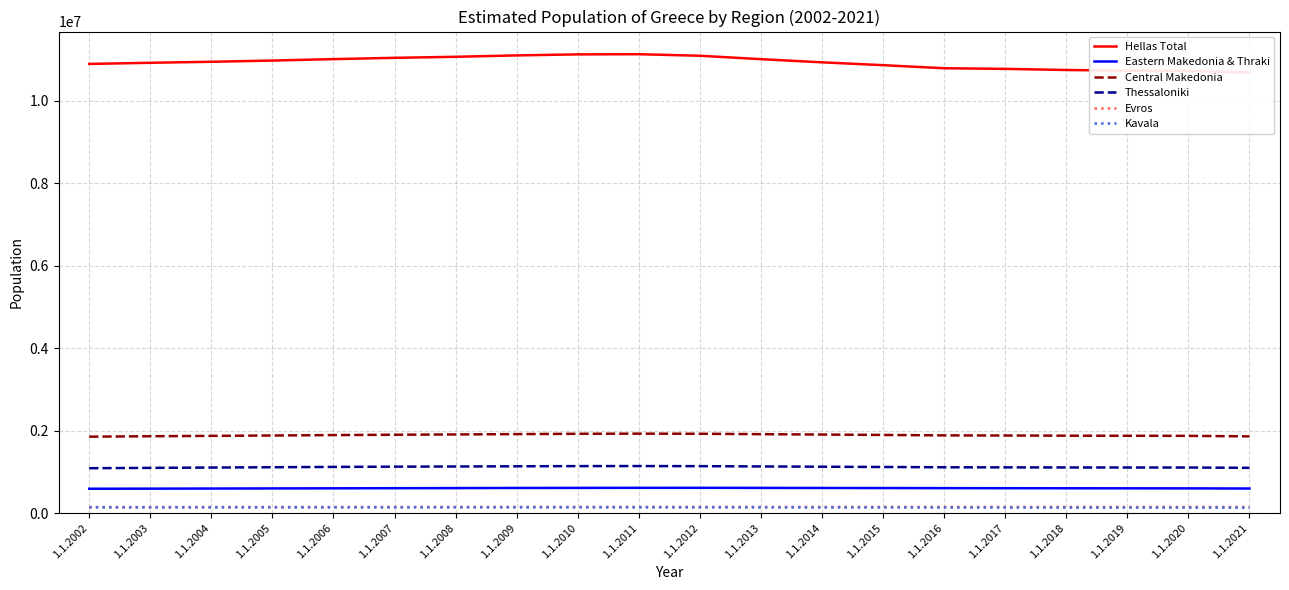

Reading right to left, list all the values displayed in this chart.

Hellas Total: 1.1.2021=10678632	1.1.2020=10718565	1.1.2019=10724599	1.1.2018=10741165	1.1.2017=10768193	1.1.2016=10783748	1.1.2015=10858018	1.1.2014=10926807	1.1.2013=11003615	1.1.2012=11086406	1.1.2011=11123392	1.1.2010=11119289	1.1.2009=11094745	1.1.2008=11060937	1.1.2007=11036008	1.1.2006=11004716	1.1.2005=10969912	1.1.2004=10940369	1.1.2003=10915770	1.1.2002=10888274
Eastern Makedonia & Thraki: 1.1.2021=594905	1.1.2020=598613	1.1.2019=599723	1.1.2018=601175	1.1.2017=602799	1.1.2016=604504	1.1.2015=606490	1.1.2014=608214	1.1.2013=610102	1.1.2012=612074	1.1.2011=611573	1.1.2010=610112	1.1.2009=608639	1.1.2008=605411	1.1.2007=602965	1.1.2006=600034	1.1.2005=597258	1.1.2004=594512	1.1.2003=592085	1.1.2002=589489
Central Makedonia: 1.1.2021=1858755	1.1.2020=1872102	1.1.2019=1873777	1.1.2018=1875996	1.1.2017=1880122	1.1.2016=1883339	1.1.2015=1893878	1.1.2014=1903360	1.1.2013=1912624	1.1.2012=1922590	1.1.2011=1925437	1.1.2010=1921906	1.1.2009=1913980	1.1.2008=1905904	1.1.2007=1899242	1.1.2006=1890244	1.1.2005=1880517	1.1.2004=1871566	1.1.2003=1862475	1.1.2002=1852039
Thessaloniki: 1.1.2021=1096665	1.1.2020=1104023	1.1.2019=1104690	1.1.2018=1105663	1.1.2017=1108085	1.1.2016=1109969	1.1.2015=1117094	1.1.2014=1123676	1.1.2013=1130229	1.1.2012=1137093	1.1.2011=1139647	1.1.2010=1138290	1.1.2009=1133889	1.1.2008=1128970	1.1.2007=1124921	1.1.2006=1118880	1.1.2005=1111060	1.1.2004=1103632	1.1.2003=1095721	1.1.2002=1087329
Evros: 1.1.2021=146582	1.1.2020=147091	1.1.2019=147190	1.1.2018=147488	1.1.2017=147709	1.1.2016=147796	1.1.2015=147915	1.1.2014=147974	1.1.2013=147907	1.1.2012=147996	1.1.2011=147283	1.1.2010=147231	1.1.2009=147837	1.1.2008=147119	1.1.2007=146507	1.1.2006=145895	1.1.2005=145383	1.1.2004=144884	1.1.2003=144560	1.1.2002=144134
Kavala: 1.1.2021=131875	1.1.2020=133050	1.1.2019=133391	1.1.2018=133849	1.1.2017=134411	1.1.2016=135304	1.1.2015=136252	1.1.2014=137150	1.1.2013=138340	1.1.2012=139393	1.1.2011=139984	1.1.2010=140041	1.1.2009=139967	1.1.2008=139682	1.1.2007=139582	1.1.2006=139420	1.1.2005=139202	1.1.2004=139053	1.1.2003=138866	1.1.2002=138770